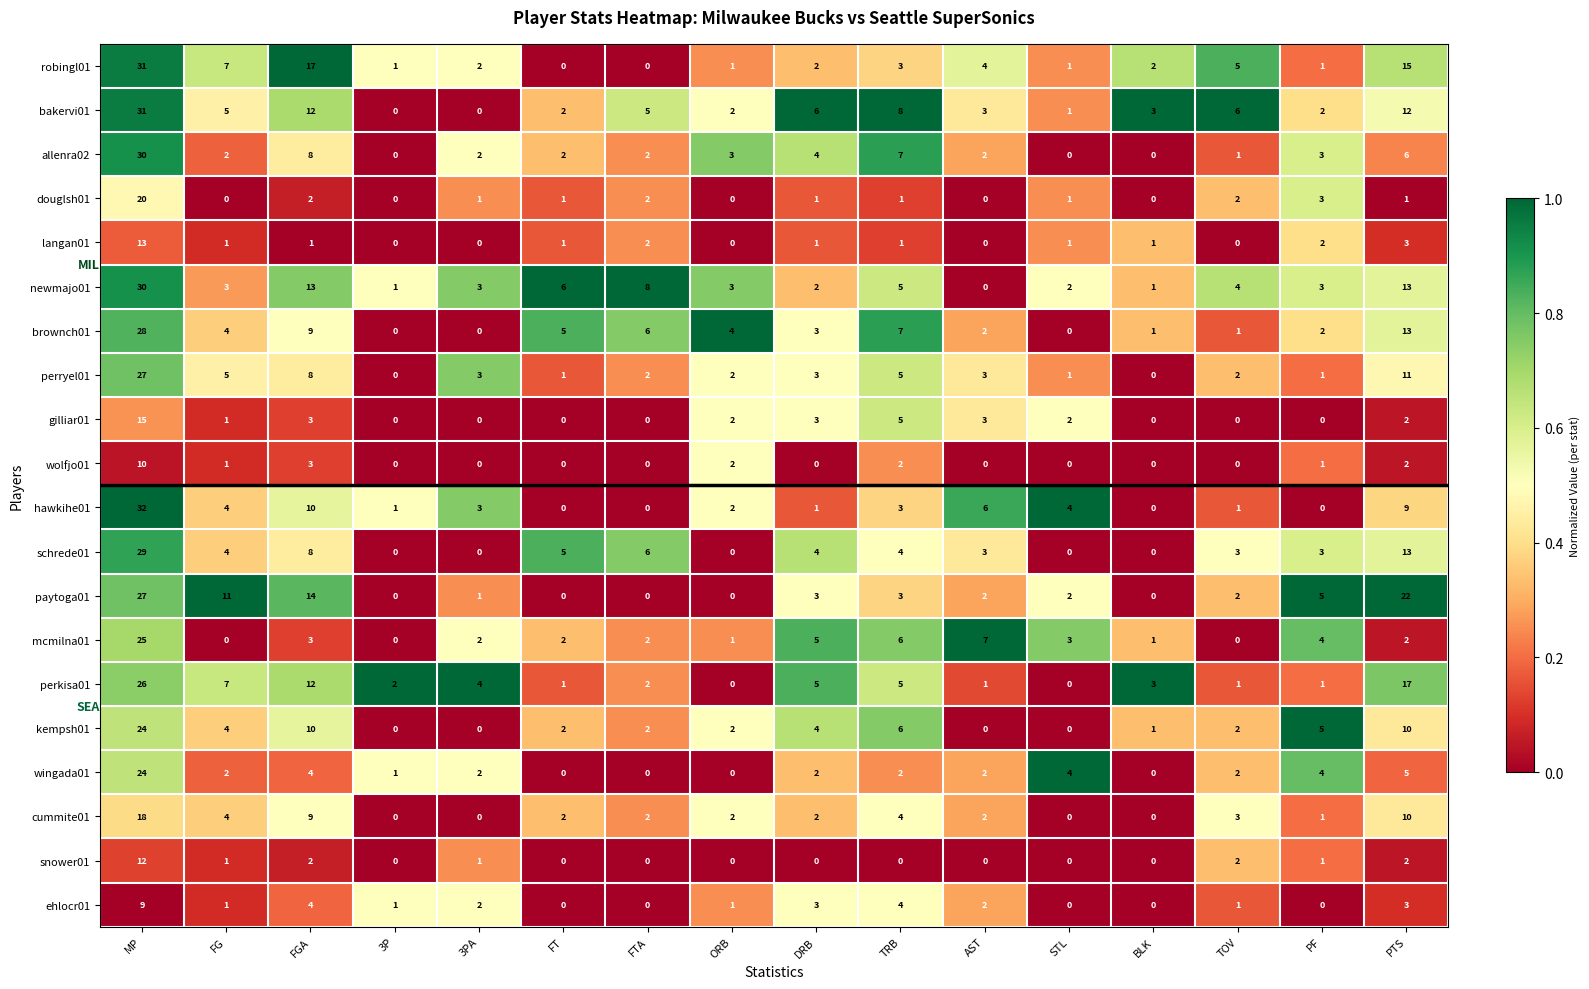

Where is brownch01 nearest to the value 14?

PTS